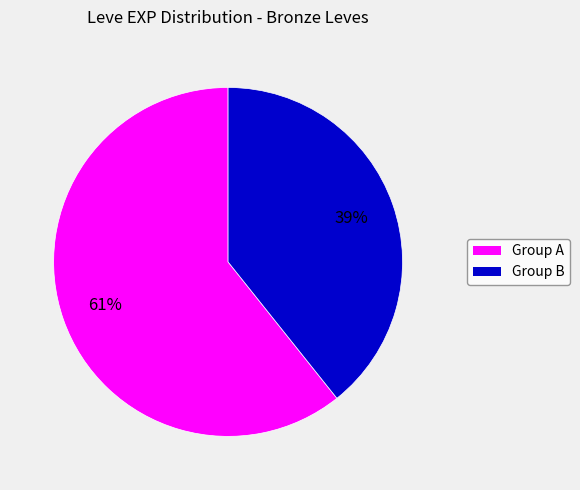

Do Group B and Group A together represent more than half of the pie?

Yes